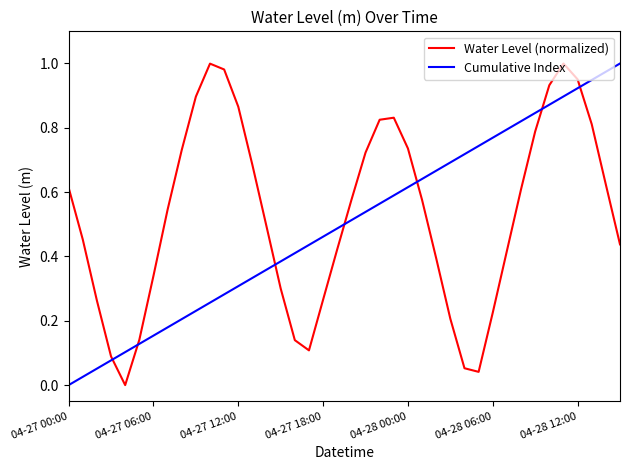

True or false: Water Level (normalized) and Cumulative Index intersect in this chart.

True